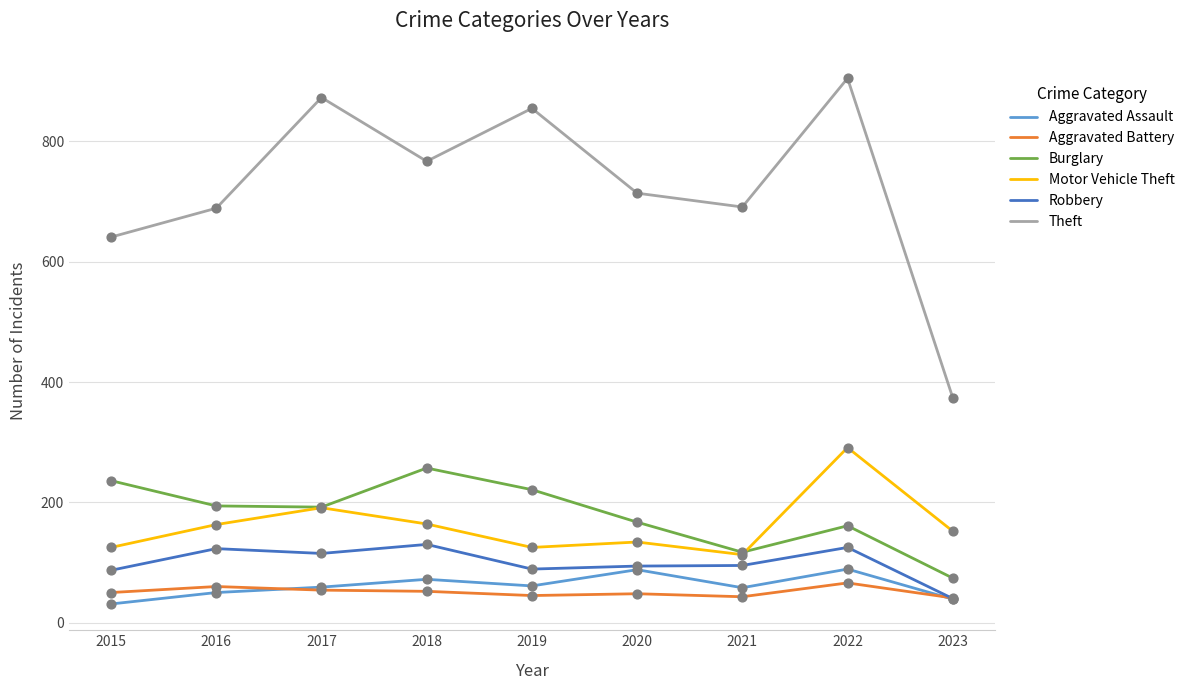

Which series has the largest total across all categories?

Theft